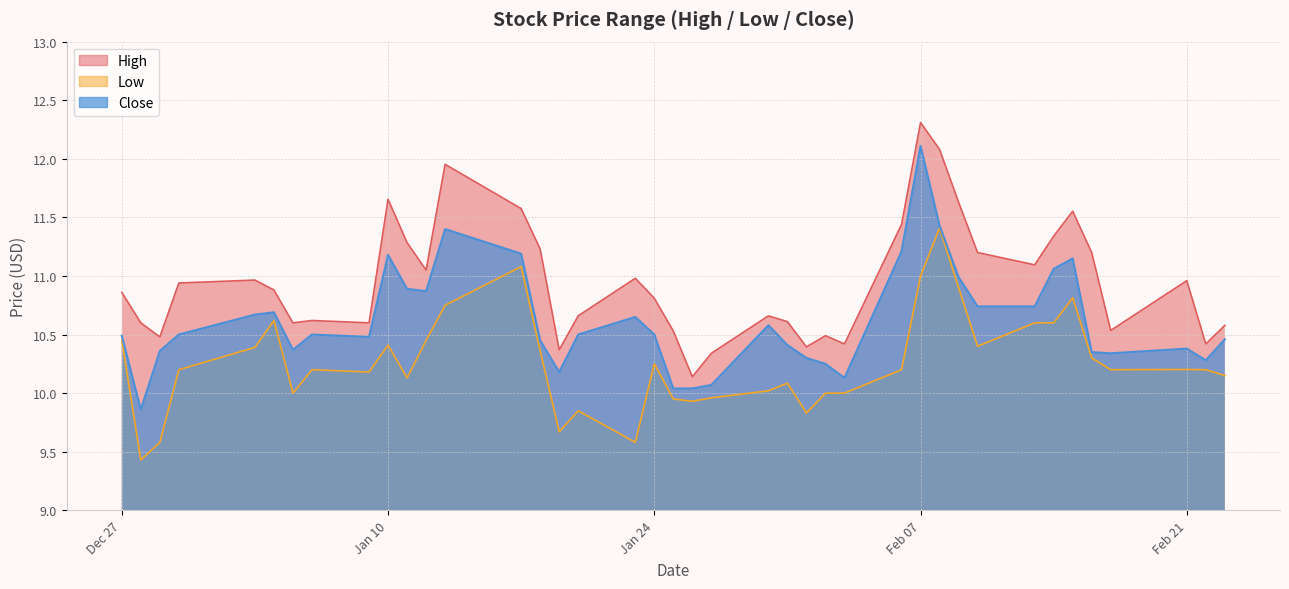

What are all the series names shown in the legend?

High, Low, Close